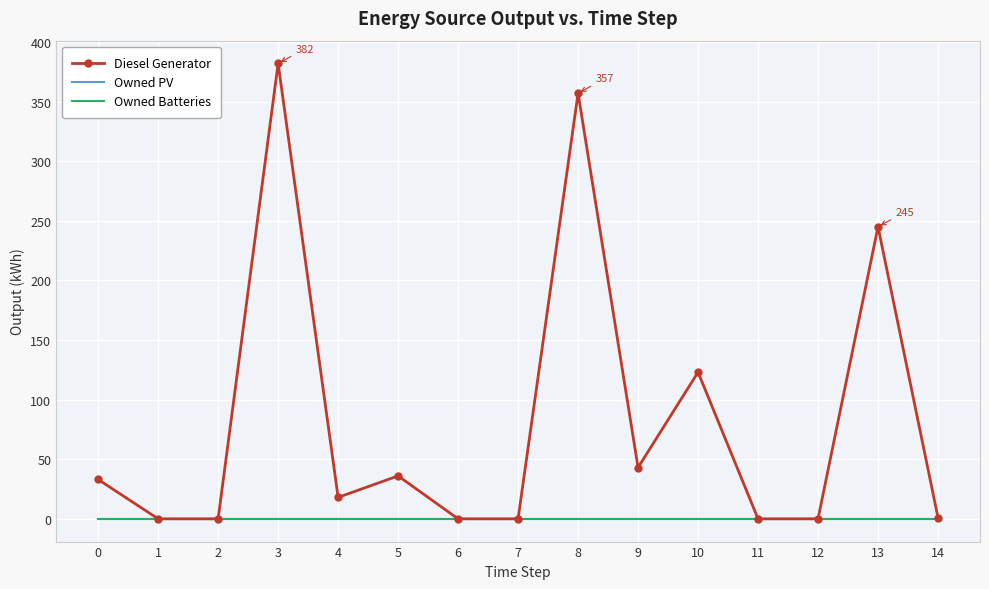

Is this an area chart (filled region under the line)?

No